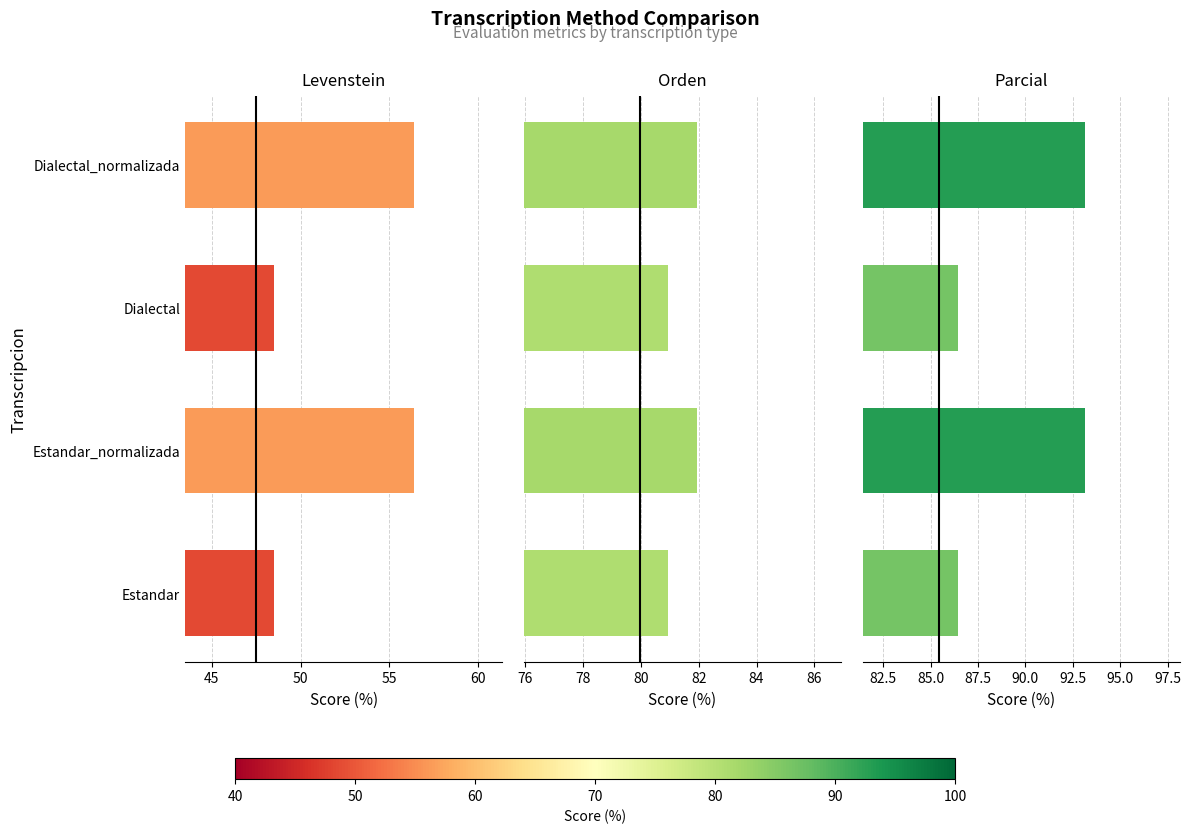

What is the value of the Parcial bar at the 3rd from the left?

86.4